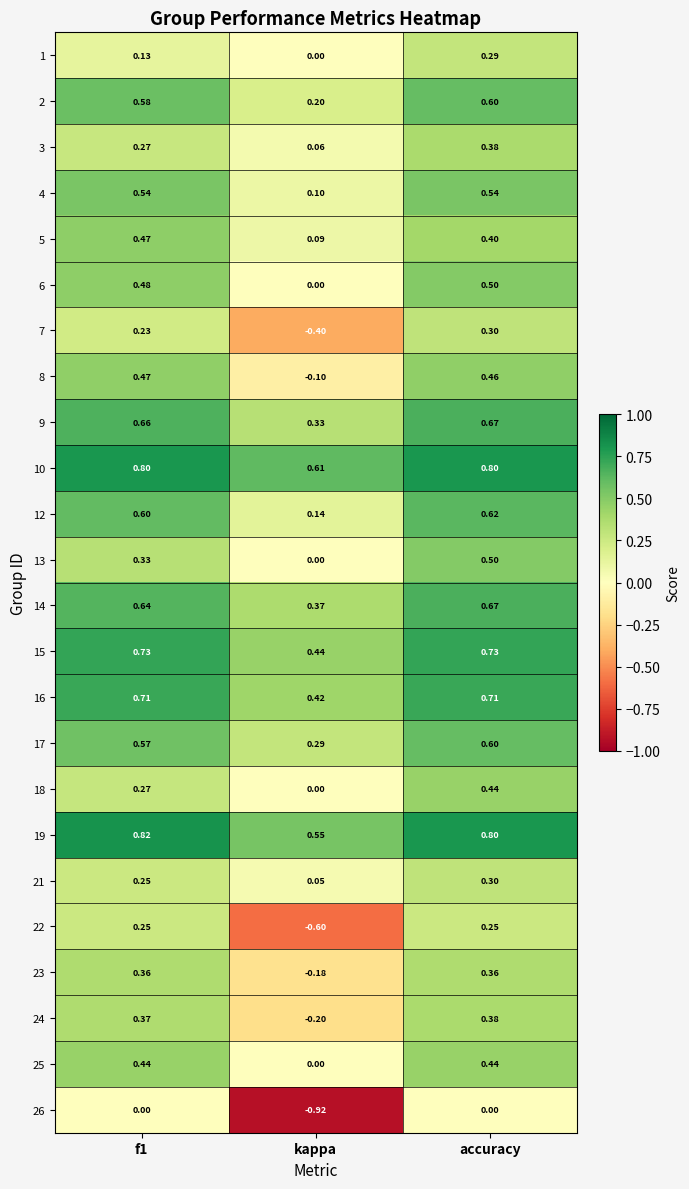

Where is 10 nearest to the value 0?

kappa